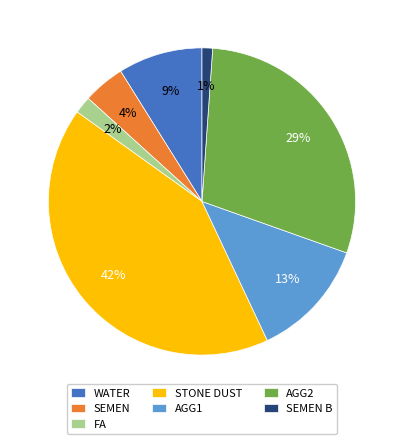

Do FA and SEMEN together represent more than half of the pie?

No